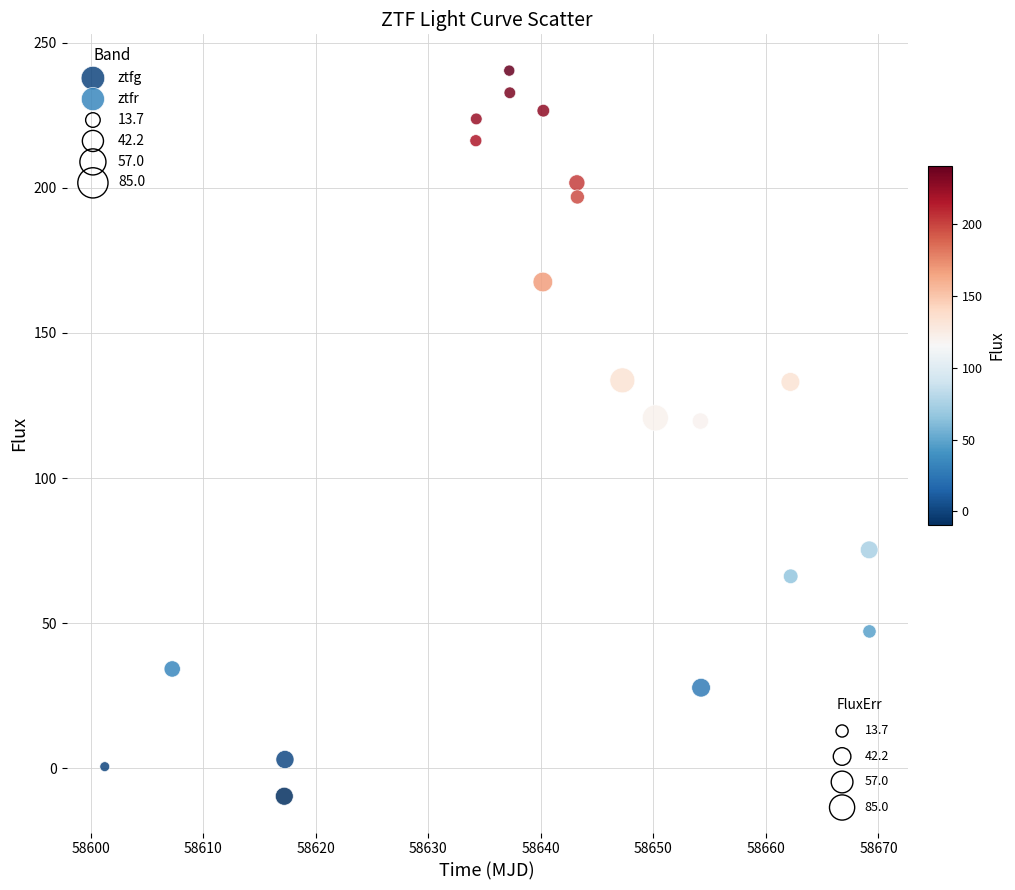

Which series has the largest Y range (max minus min)?

ztfg